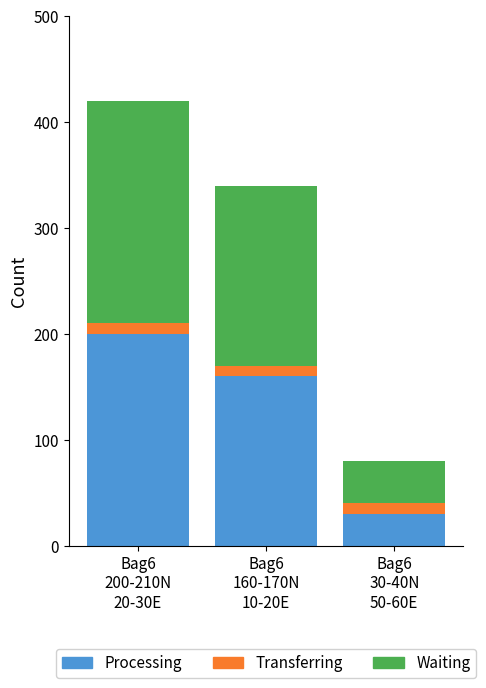

Reading right to left, list the values for the Processing series.

30	160	200